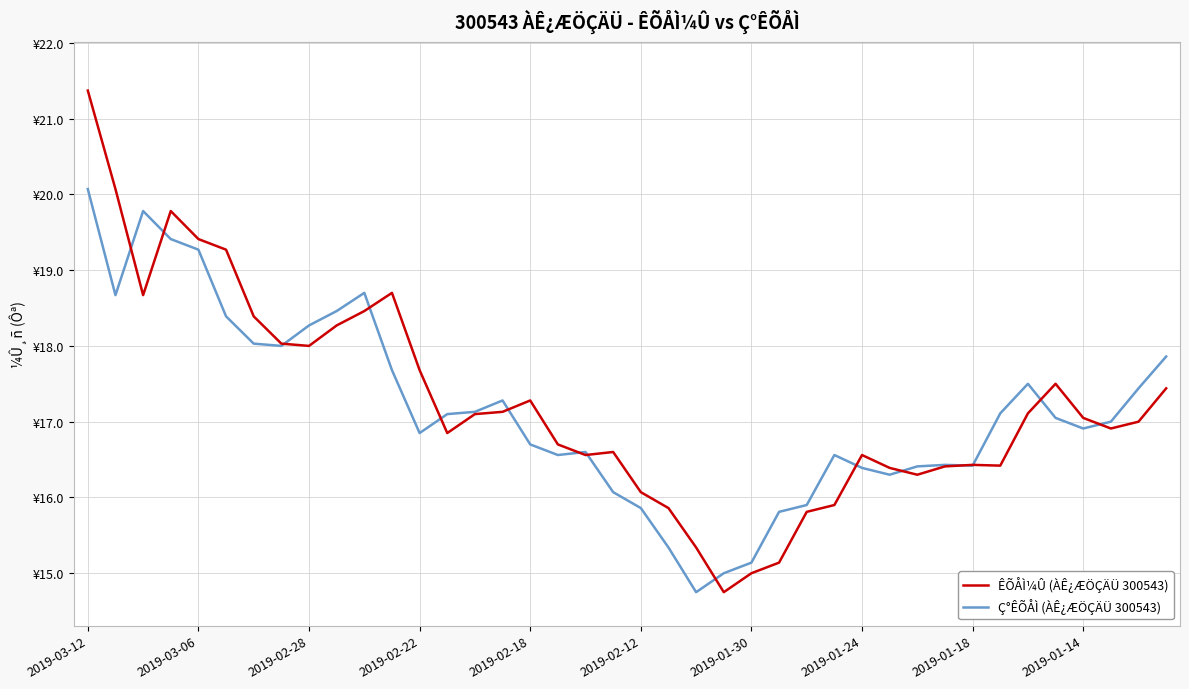

Does the chart have visible grid lines?

Yes